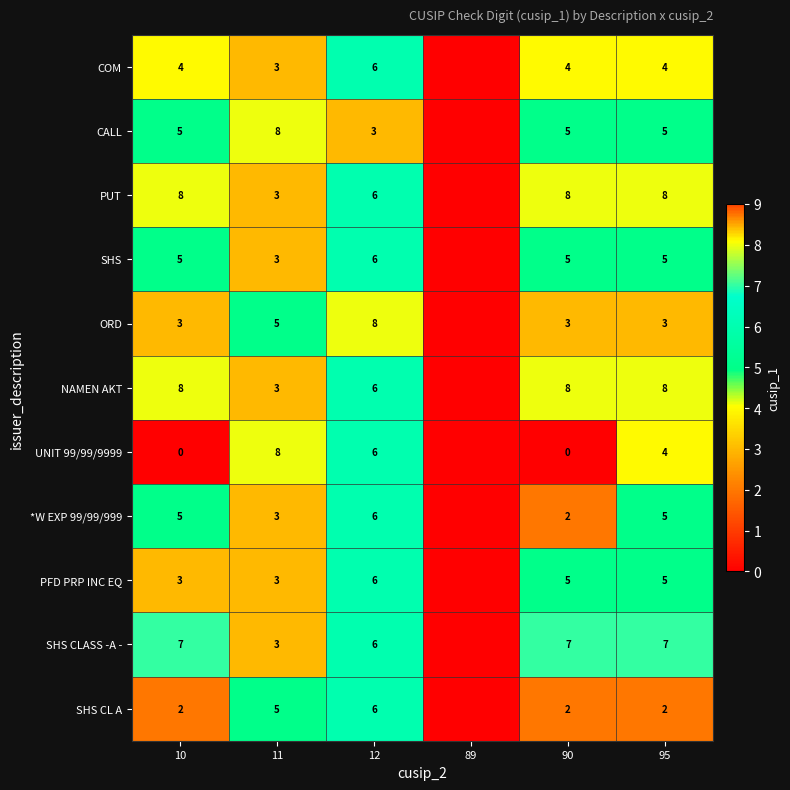

What is the sum of the COM values at 11 and 95?

7